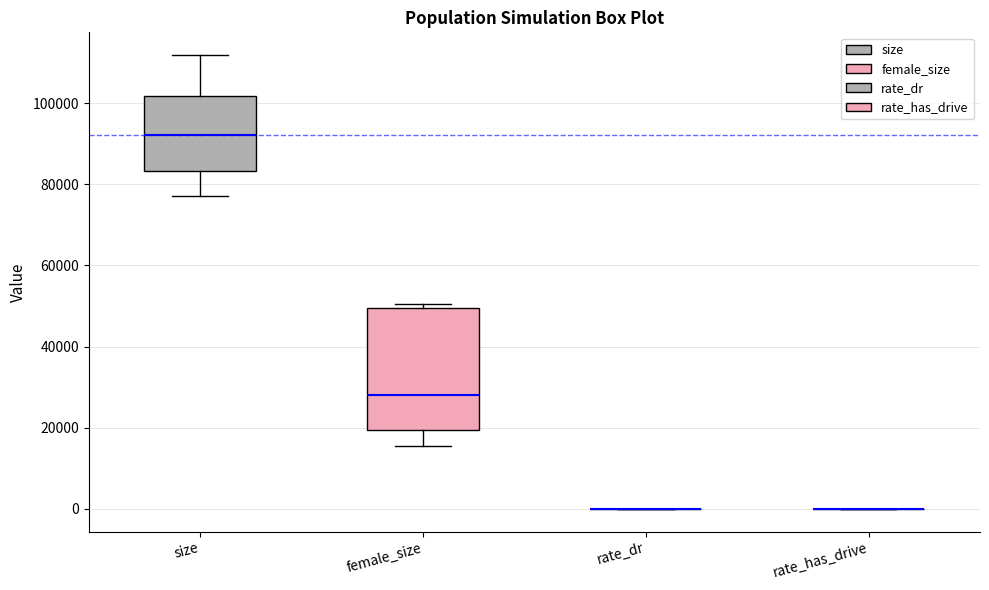

Reading left to right, transcribe this box plot: for each box, give where its median line is, the range the box spans, and where its two whiskers end, as read against the y-axis. The values are not printed on the chart, so give them approximately, as read against the axis.

size: median 92000, box 84000 to 102000, whiskers 78000 to 112000
female_size: median 28000, box 20000 to 50000, whiskers 16000 to 50000 (just above the box's upper edge)
rate_dr: box collapsed to a line at 0, whiskers 0 to 0
rate_has_drive: box collapsed to a line at 0, whiskers 0 to 0